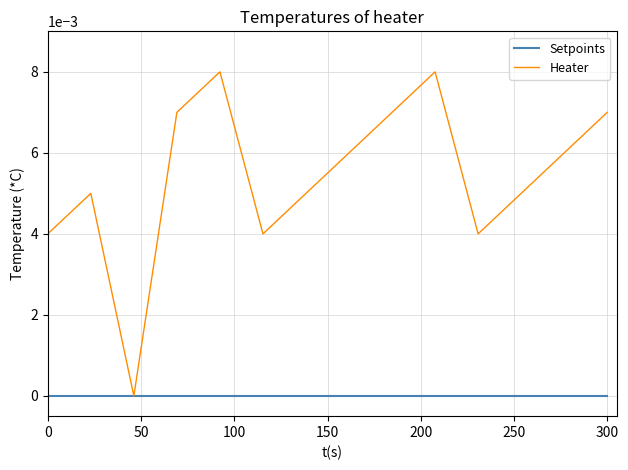

How many lines are shown in the chart?

2